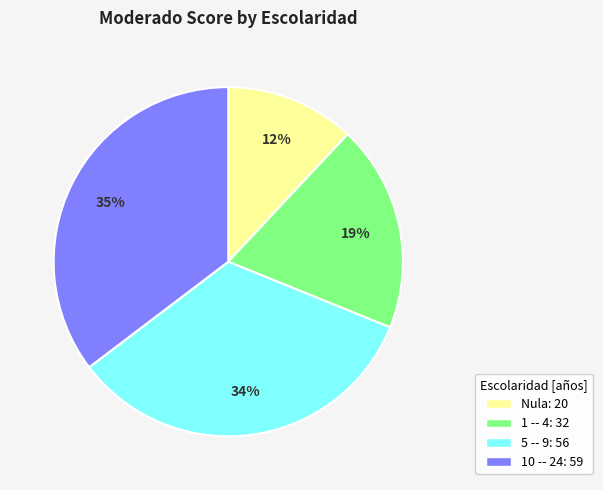

Rank the categories by value from lowest to highest.

Nula, 1 -- 4, 5 -- 9, 10 -- 24